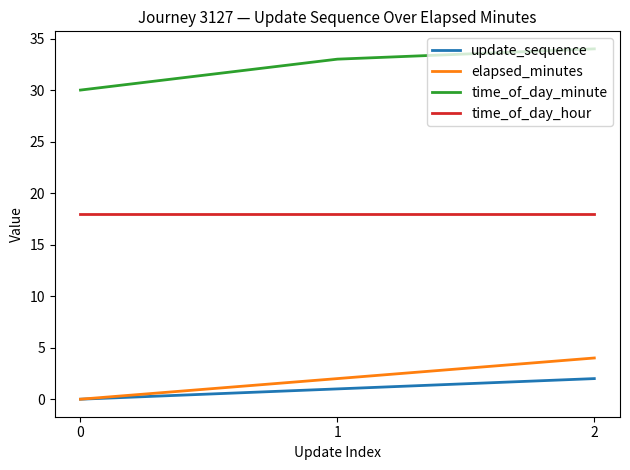

What is the difference between the maximum and minimum values in the time_of_day_minute series?

4